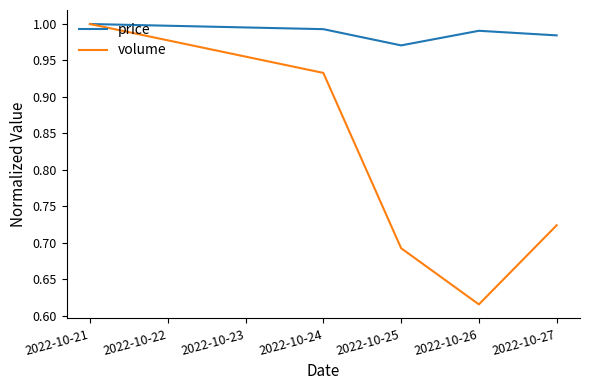

How many distinct data groups are displayed?

2